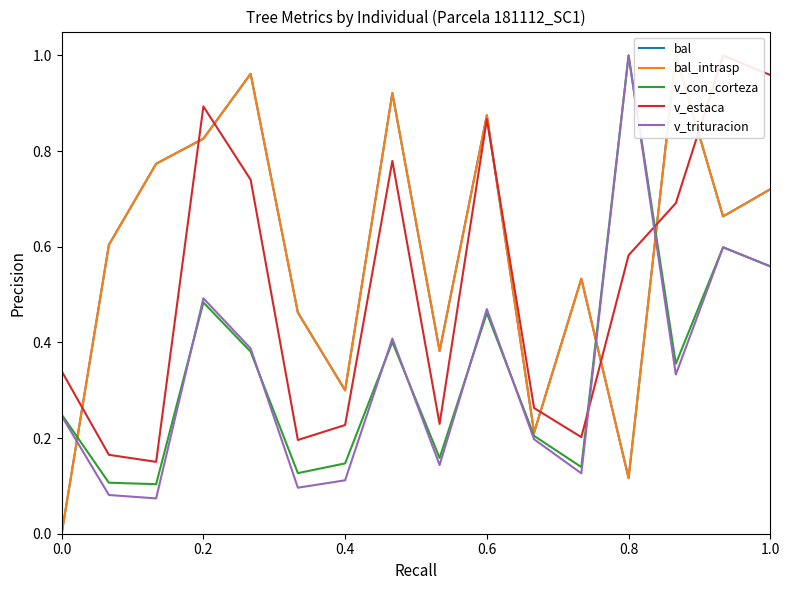

What is the highest value of the v_trituracion series?

1.0